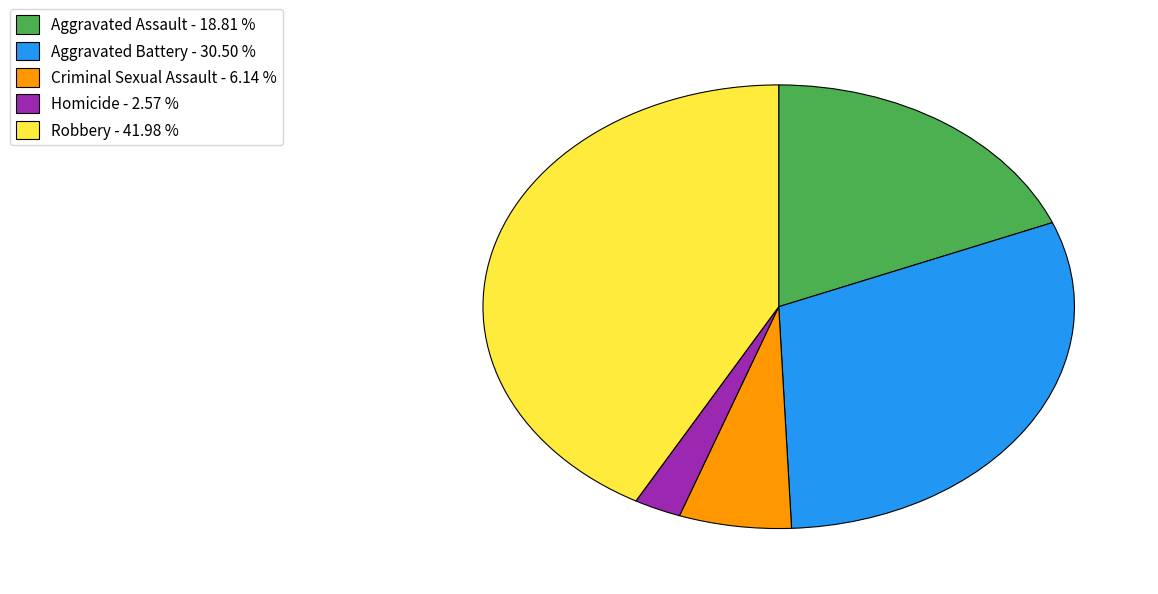

How many slices are in this pie chart?

5